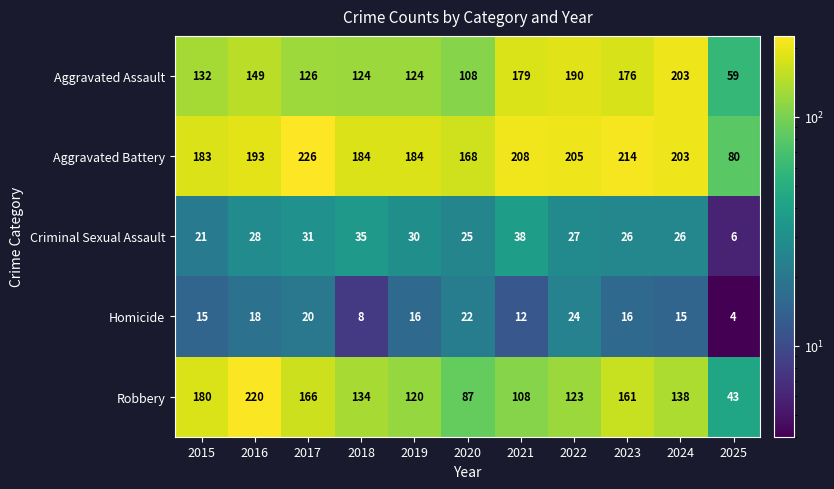

Where is Robbery nearest to the value 131?

2018